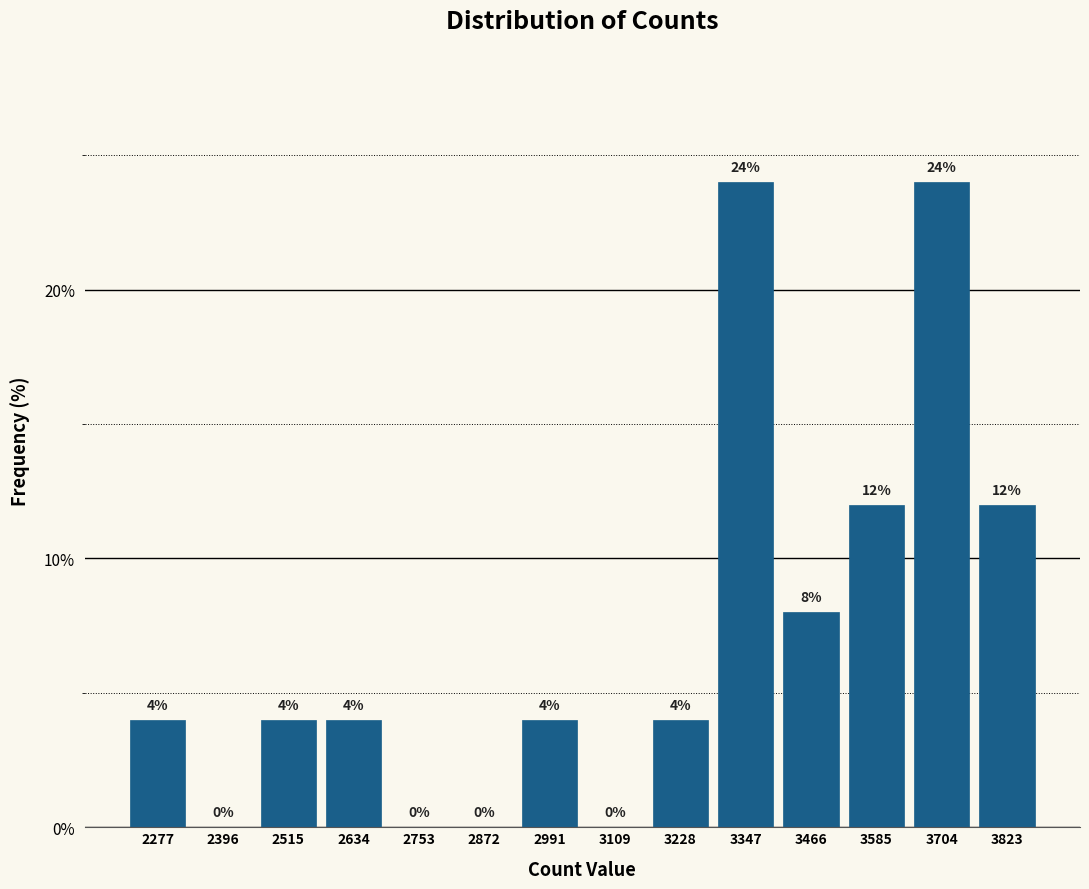

What is the height of the bar covering 3160 to 3280 on the x-axis? The bar edges are not printed on the chart, so give them approximately, as read against the axis.

4